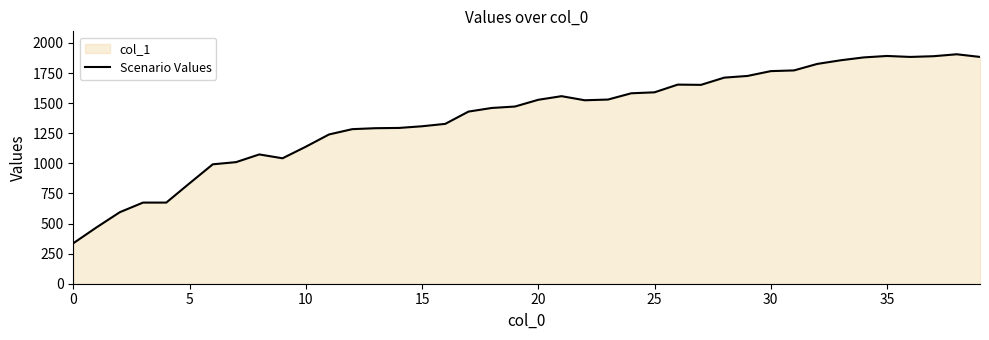

How many data points are less than 1524?

20